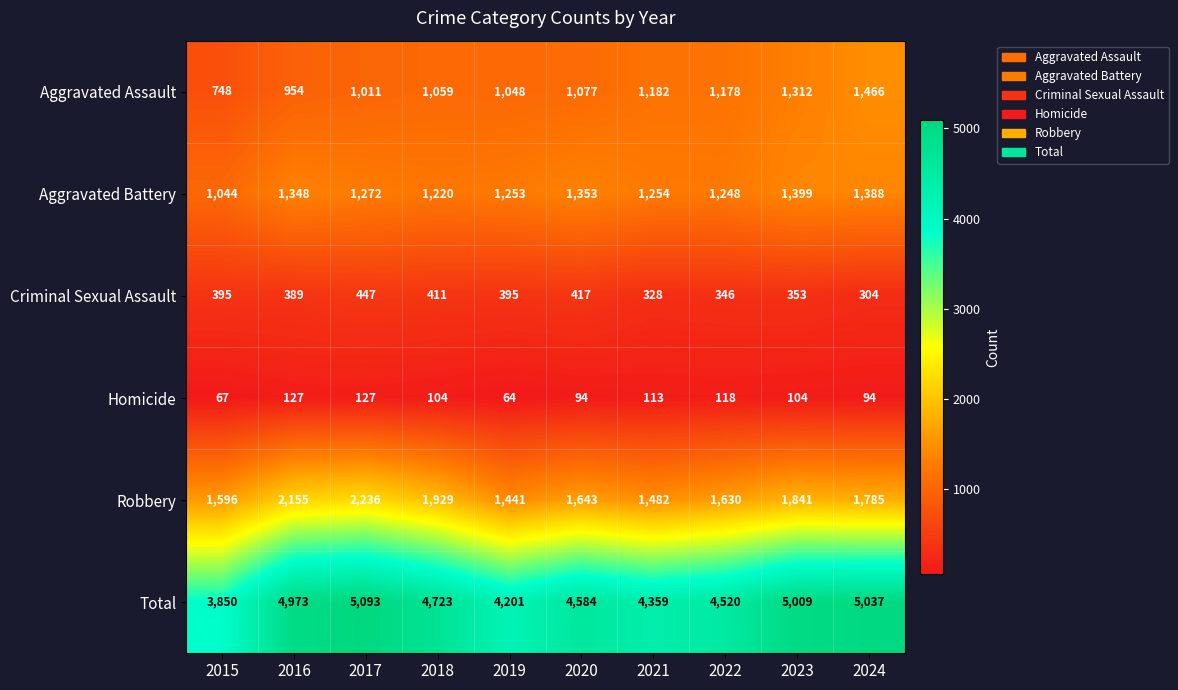

True or false: Aggravated Assault has a value of 524 at 2018.

False